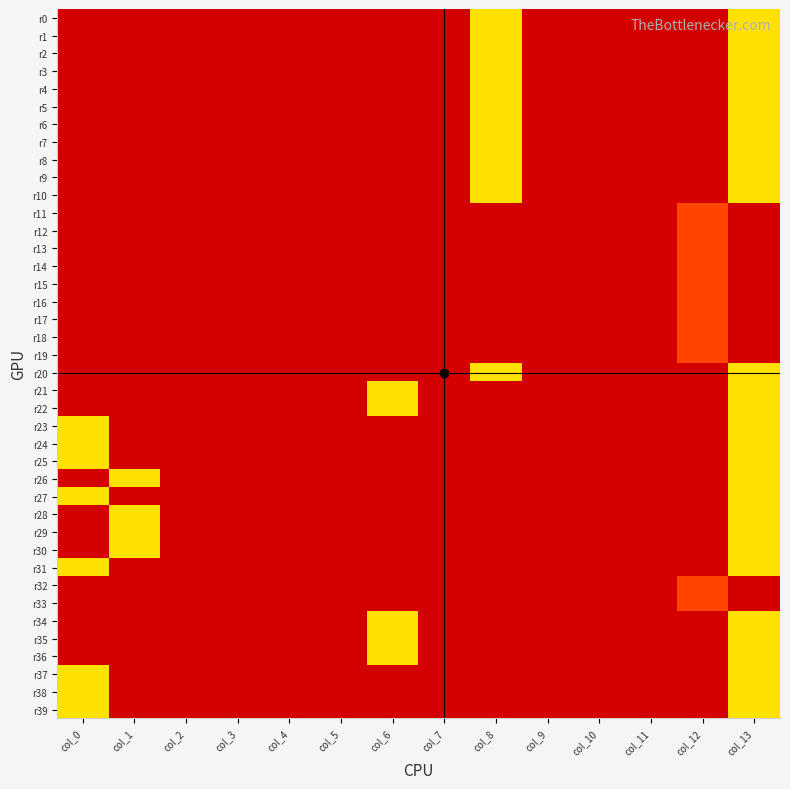

Reading left to right, transcribe all the data shown in this chart.

r0: col_0=0	col_1=0	col_2=0	col_3=0	col_4=0	col_5=0	col_6=0	col_7=0	col_8=1	col_9=0	col_10=0	col_11=0	col_12=0	col_13=1
r1: col_0=0	col_1=0	col_2=0	col_3=0	col_4=0	col_5=0	col_6=0	col_7=0	col_8=1	col_9=0	col_10=0	col_11=0	col_12=0	col_13=1
r2: col_0=0	col_1=0	col_2=0	col_3=0	col_4=0	col_5=0	col_6=0	col_7=0	col_8=1	col_9=0	col_10=0	col_11=0	col_12=0	col_13=1
r3: col_0=0	col_1=0	col_2=0	col_3=0	col_4=0	col_5=0	col_6=0	col_7=0	col_8=1	col_9=0	col_10=0	col_11=0	col_12=0	col_13=1
r4: col_0=0	col_1=0	col_2=0	col_3=0	col_4=0	col_5=0	col_6=0	col_7=0	col_8=1	col_9=0	col_10=0	col_11=0	col_12=0	col_13=1
r5: col_0=0	col_1=0	col_2=0	col_3=0	col_4=0	col_5=0	col_6=0	col_7=0	col_8=1	col_9=0	col_10=0	col_11=0	col_12=0	col_13=1
r6: col_0=0	col_1=0	col_2=0	col_3=0	col_4=0	col_5=0	col_6=0	col_7=0	col_8=1	col_9=0	col_10=0	col_11=0	col_12=0	col_13=1
r7: col_0=0	col_1=0	col_2=0	col_3=0	col_4=0	col_5=0	col_6=0	col_7=0	col_8=1	col_9=0	col_10=0	col_11=0	col_12=0	col_13=1
r8: col_0=0	col_1=0	col_2=0	col_3=0	col_4=0	col_5=0	col_6=0	col_7=0	col_8=1	col_9=0	col_10=0	col_11=0	col_12=0	col_13=1
r9: col_0=0	col_1=0	col_2=0	col_3=0	col_4=0	col_5=0	col_6=0	col_7=0	col_8=1	col_9=0	col_10=0	col_11=0	col_12=0	col_13=1
r10: col_0=0	col_1=0	col_2=0	col_3=0	col_4=0	col_5=0	col_6=0	col_7=0	col_8=1	col_9=0	col_10=0	col_11=0	col_12=0	col_13=1
r11: col_0=0	col_1=0	col_2=0	col_3=0	col_4=0	col_5=0	col_6=0	col_7=0	col_8=0	col_9=0	col_10=0	col_11=0	col_12=2	col_13=0
r12: col_0=0	col_1=0	col_2=0	col_3=0	col_4=0	col_5=0	col_6=0	col_7=0	col_8=0	col_9=0	col_10=0	col_11=0	col_12=2	col_13=0
r13: col_0=0	col_1=0	col_2=0	col_3=0	col_4=0	col_5=0	col_6=0	col_7=0	col_8=0	col_9=0	col_10=0	col_11=0	col_12=2	col_13=0
r14: col_0=0	col_1=0	col_2=0	col_3=0	col_4=0	col_5=0	col_6=0	col_7=0	col_8=0	col_9=0	col_10=0	col_11=0	col_12=2	col_13=0
r15: col_0=0	col_1=0	col_2=0	col_3=0	col_4=0	col_5=0	col_6=0	col_7=0	col_8=0	col_9=0	col_10=0	col_11=0	col_12=2	col_13=0
r16: col_0=0	col_1=0	col_2=0	col_3=0	col_4=0	col_5=0	col_6=0	col_7=0	col_8=0	col_9=0	col_10=0	col_11=0	col_12=2	col_13=0
r17: col_0=0	col_1=0	col_2=0	col_3=0	col_4=0	col_5=0	col_6=0	col_7=0	col_8=0	col_9=0	col_10=0	col_11=0	col_12=2	col_13=0
r18: col_0=0	col_1=0	col_2=0	col_3=0	col_4=0	col_5=0	col_6=0	col_7=0	col_8=0	col_9=0	col_10=0	col_11=0	col_12=2	col_13=0
r19: col_0=0	col_1=0	col_2=0	col_3=0	col_4=0	col_5=0	col_6=0	col_7=0	col_8=0	col_9=0	col_10=0	col_11=0	col_12=2	col_13=0
r20: col_0=0	col_1=0	col_2=0	col_3=0	col_4=0	col_5=0	col_6=0	col_7=0	col_8=1	col_9=0	col_10=0	col_11=0	col_12=0	col_13=1
r21: col_0=0	col_1=0	col_2=0	col_3=0	col_4=0	col_5=0	col_6=1	col_7=0	col_8=0	col_9=0	col_10=0	col_11=0	col_12=0	col_13=1
r22: col_0=0	col_1=0	col_2=0	col_3=0	col_4=0	col_5=0	col_6=1	col_7=0	col_8=0	col_9=0	col_10=0	col_11=0	col_12=0	col_13=1
r23: col_0=1	col_1=0	col_2=0	col_3=0	col_4=0	col_5=0	col_6=0	col_7=0	col_8=0	col_9=0	col_10=0	col_11=0	col_12=0	col_13=1
r24: col_0=1	col_1=0	col_2=0	col_3=0	col_4=0	col_5=0	col_6=0	col_7=0	col_8=0	col_9=0	col_10=0	col_11=0	col_12=0	col_13=1
r25: col_0=1	col_1=0	col_2=0	col_3=0	col_4=0	col_5=0	col_6=0	col_7=0	col_8=0	col_9=0	col_10=0	col_11=0	col_12=0	col_13=1
r26: col_0=0	col_1=1	col_2=0	col_3=0	col_4=0	col_5=0	col_6=0	col_7=0	col_8=0	col_9=0	col_10=0	col_11=0	col_12=0	col_13=1
r27: col_0=1	col_1=0	col_2=0	col_3=0	col_4=0	col_5=0	col_6=0	col_7=0	col_8=0	col_9=0	col_10=0	col_11=0	col_12=0	col_13=1
r28: col_0=0	col_1=1	col_2=0	col_3=0	col_4=0	col_5=0	col_6=0	col_7=0	col_8=0	col_9=0	col_10=0	col_11=0	col_12=0	col_13=1
r29: col_0=0	col_1=1	col_2=0	col_3=0	col_4=0	col_5=0	col_6=0	col_7=0	col_8=0	col_9=0	col_10=0	col_11=0	col_12=0	col_13=1
r30: col_0=0	col_1=1	col_2=0	col_3=0	col_4=0	col_5=0	col_6=0	col_7=0	col_8=0	col_9=0	col_10=0	col_11=0	col_12=0	col_13=1
r31: col_0=1	col_1=0	col_2=0	col_3=0	col_4=0	col_5=0	col_6=0	col_7=0	col_8=0	col_9=0	col_10=0	col_11=0	col_12=0	col_13=1
r32: col_0=0	col_1=0	col_2=0	col_3=0	col_4=0	col_5=0	col_6=0	col_7=0	col_8=0	col_9=0	col_10=0	col_11=0	col_12=2	col_13=0
r33: col_0=0	col_1=0	col_2=0	col_3=0	col_4=0	col_5=0	col_6=0	col_7=0	col_8=0	col_9=0	col_10=0	col_11=0	col_12=2	col_13=0
r34: col_0=0	col_1=0	col_2=0	col_3=0	col_4=0	col_5=0	col_6=1	col_7=0	col_8=0	col_9=0	col_10=0	col_11=0	col_12=0	col_13=1
r35: col_0=0	col_1=0	col_2=0	col_3=0	col_4=0	col_5=0	col_6=1	col_7=0	col_8=0	col_9=0	col_10=0	col_11=0	col_12=0	col_13=1
r36: col_0=0	col_1=0	col_2=0	col_3=0	col_4=0	col_5=0	col_6=1	col_7=0	col_8=0	col_9=0	col_10=0	col_11=0	col_12=0	col_13=1
r37: col_0=1	col_1=0	col_2=0	col_3=0	col_4=0	col_5=0	col_6=0	col_7=0	col_8=0	col_9=0	col_10=0	col_11=0	col_12=0	col_13=1
r38: col_0=1	col_1=0	col_2=0	col_3=0	col_4=0	col_5=0	col_6=0	col_7=0	col_8=0	col_9=0	col_10=0	col_11=0	col_12=0	col_13=1
r39: col_0=1	col_1=0	col_2=0	col_3=0	col_4=0	col_5=0	col_6=0	col_7=0	col_8=0	col_9=0	col_10=0	col_11=0	col_12=0	col_13=1